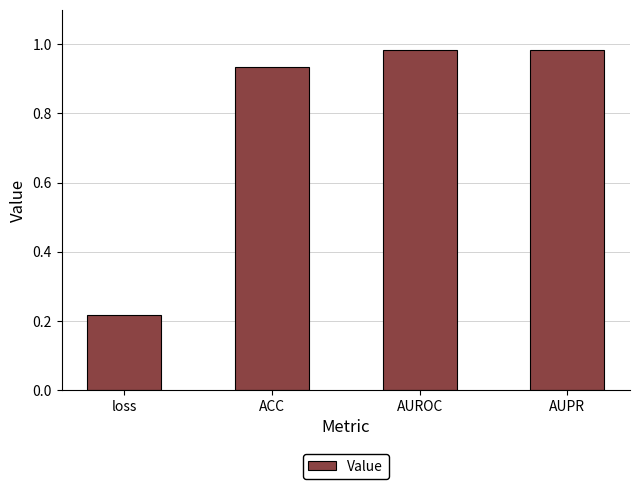

What is the difference between the second highest and minimum values?

0.8